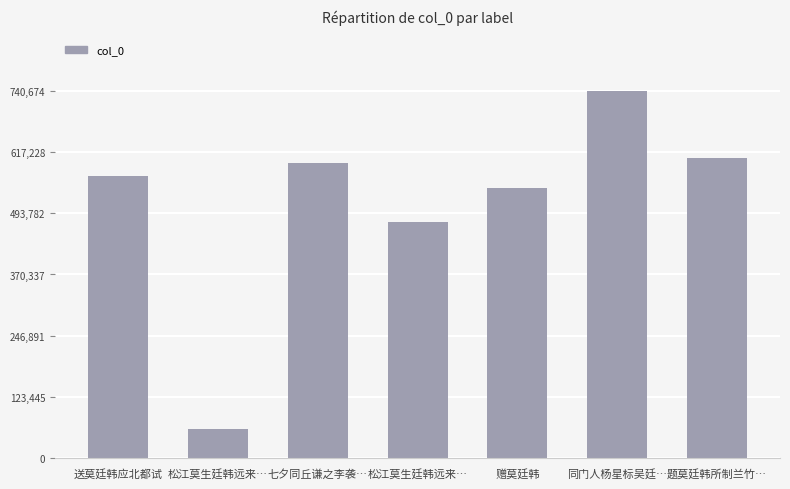

What is the sum of all values?

3590617